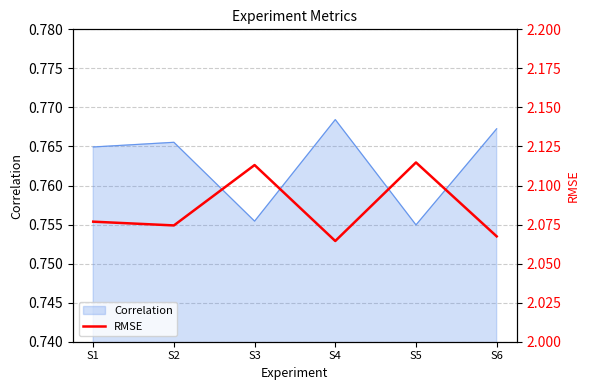

True or false: there are more than 2 points higher than both neighbors.

False